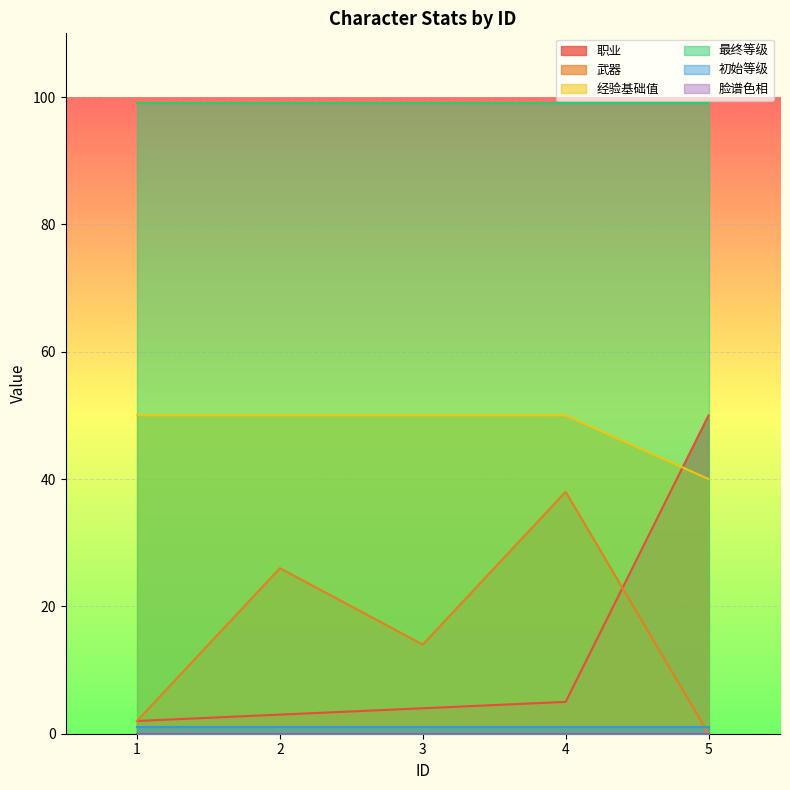

At how many categories does at least one series exceed 5?

5